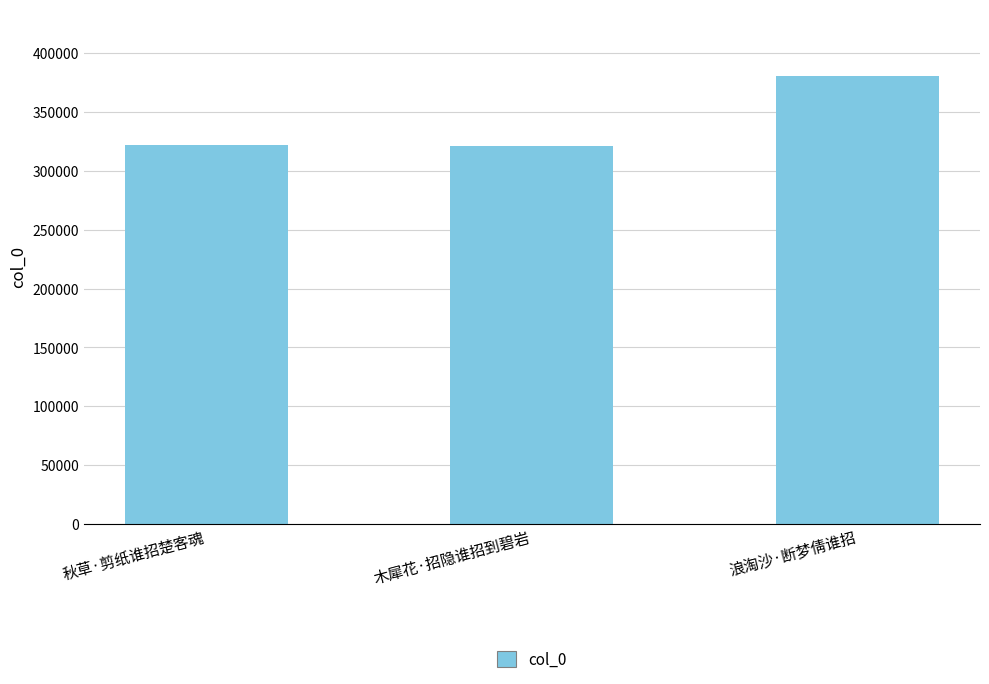

What is the label of the 3rd bar from the right?

秋草·剪纸谁招楚客魂